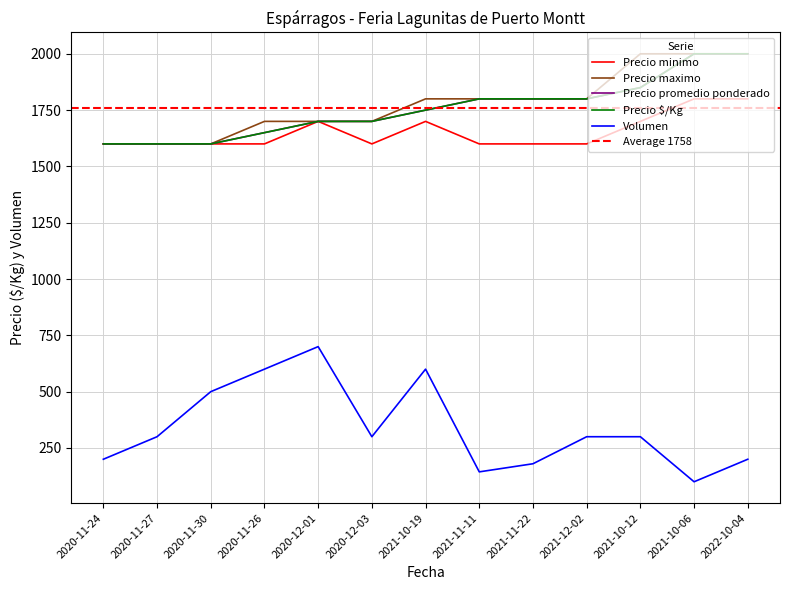

Is the value of Precio promedio ponderado at 2021-11-22 greater than the value of Precio minimo at 2021-10-06?

No